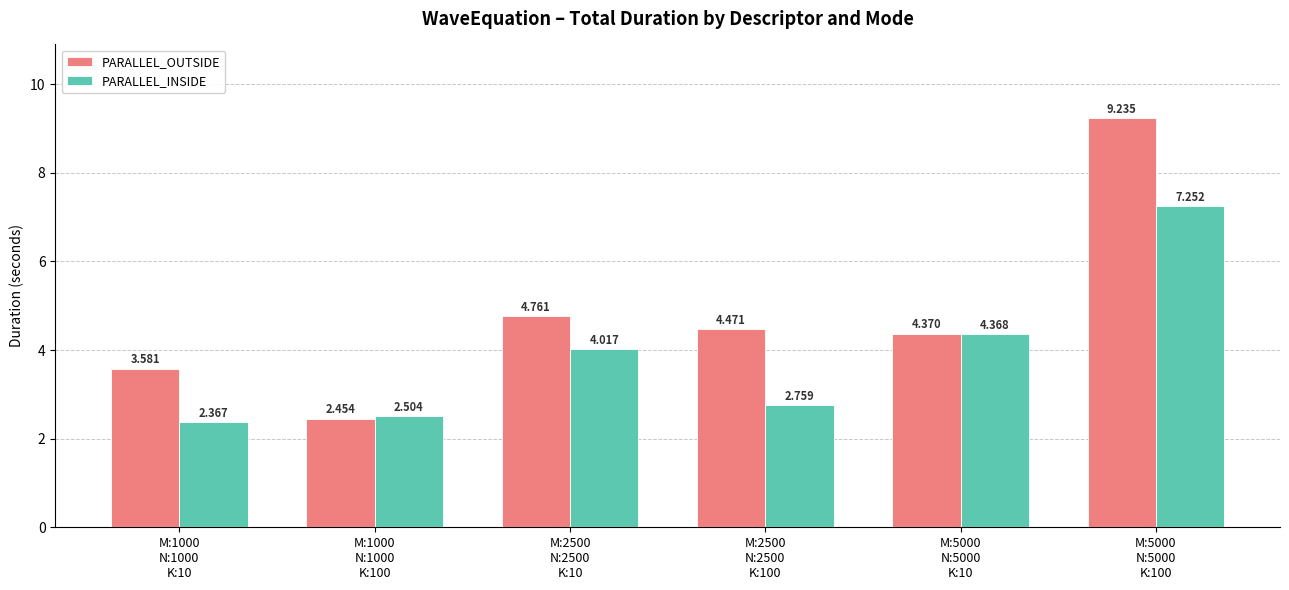

How many bars are there in total?

12